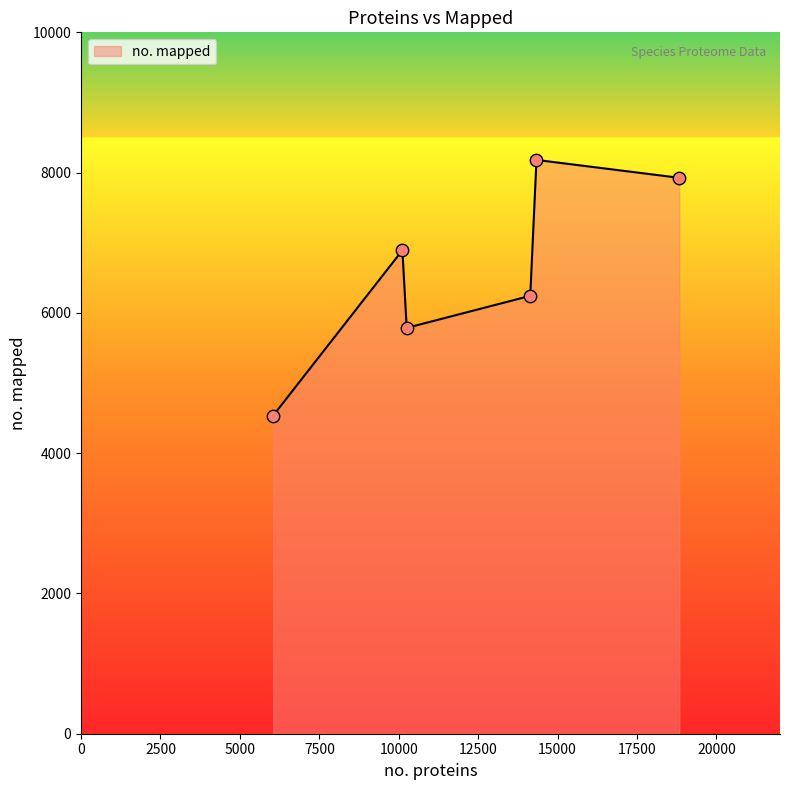

What is the maximum value shown in the chart?

8181